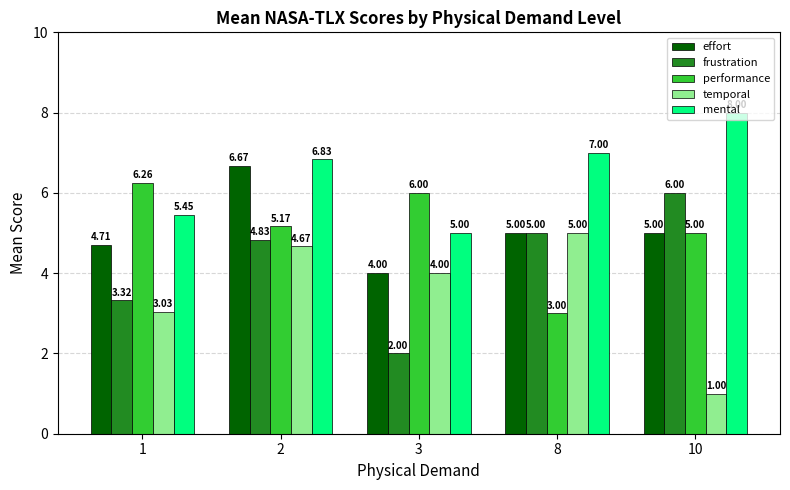

List the labels in order of performance value, smallest first.

8, 10, 2, 3, 1